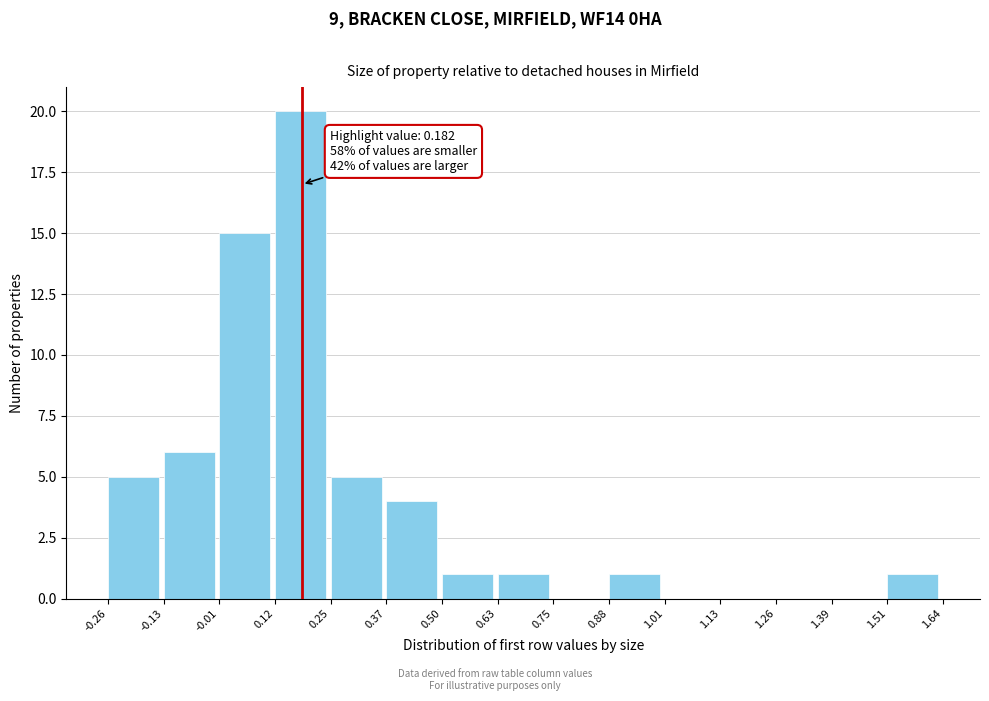

Which range on the x-axis has the tallest bar?

0.12 to 0.25